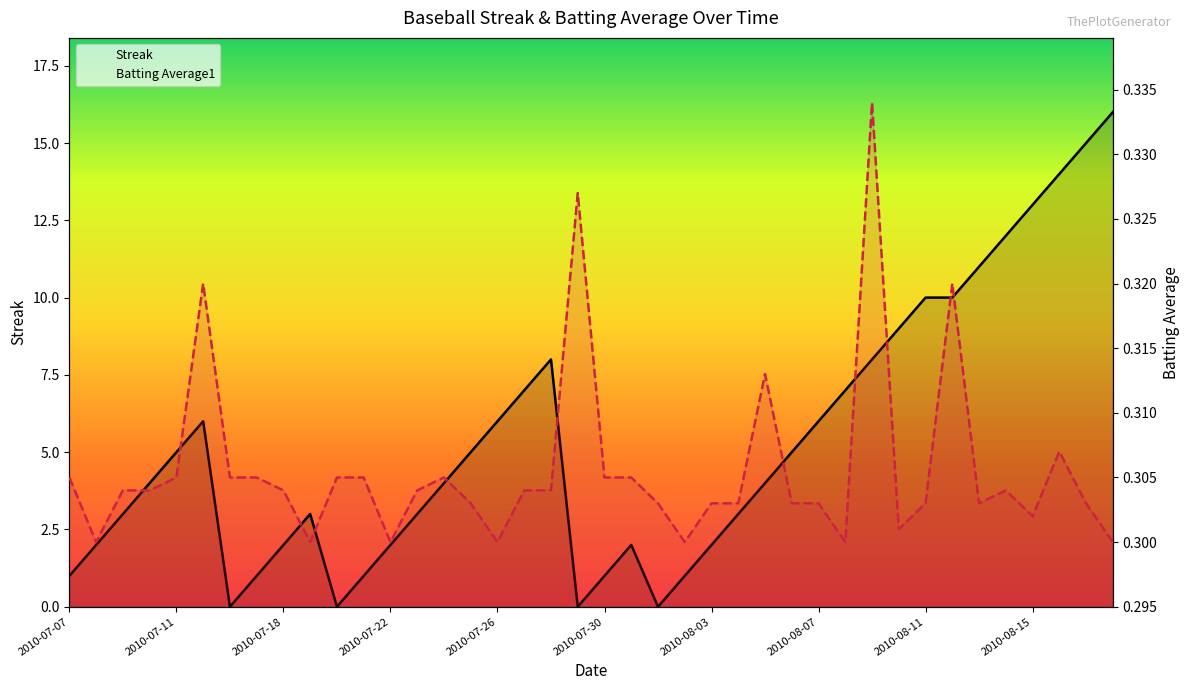

At how many categories does at least one series exceed 8?

9